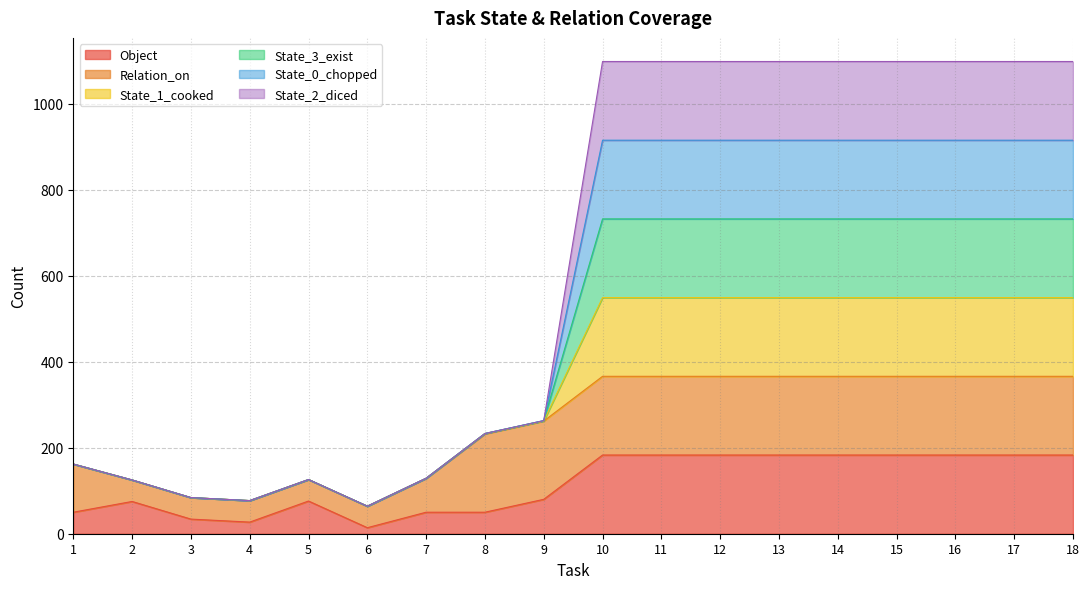

Does the chart display data point markers on the line(s)?

No